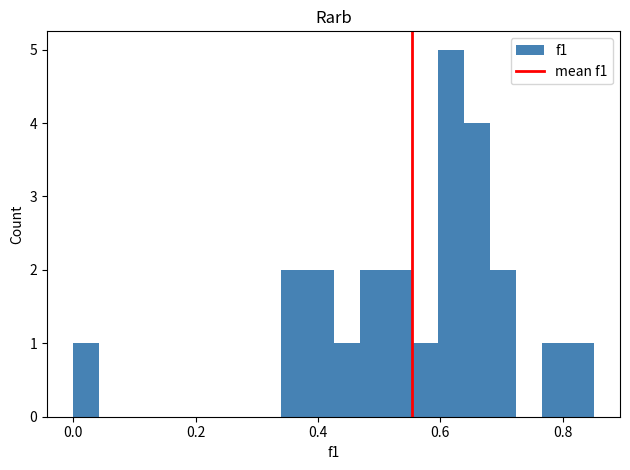

Around what value on the x-axis is the tallest bar? Give the approximate position of its centre, as read against the axis.

0.62